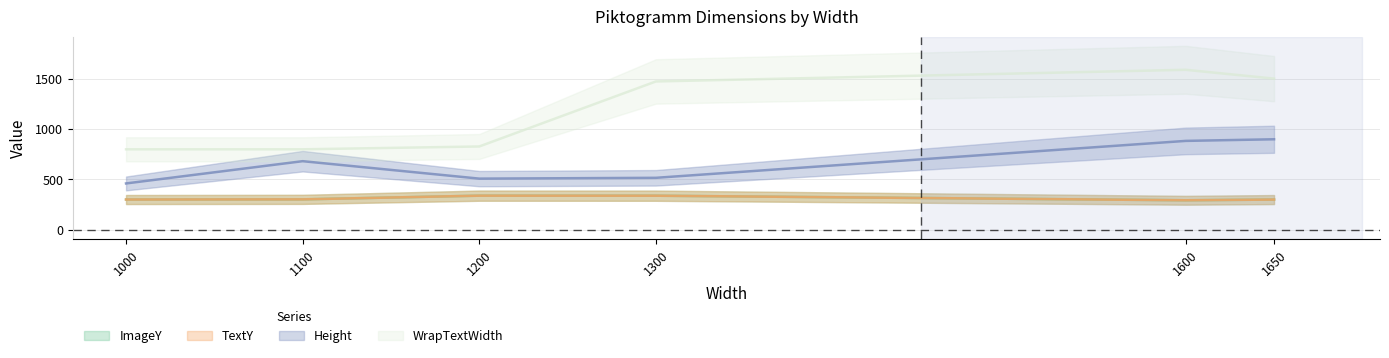

What is the average value of the WrapTextWidth series?

1166.7